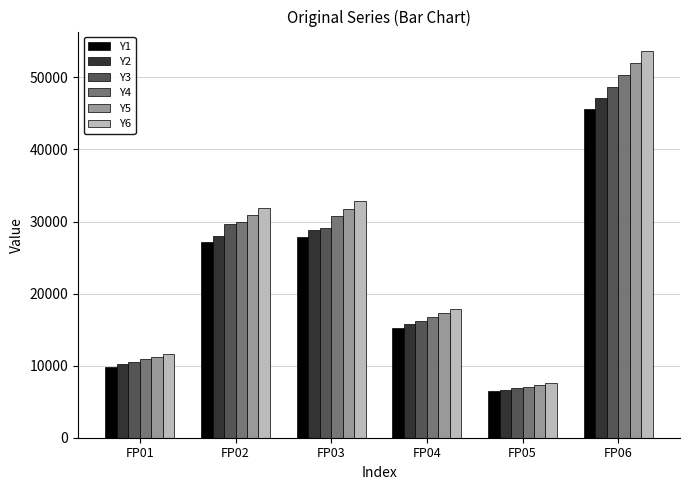

How many bars are there in total?

36